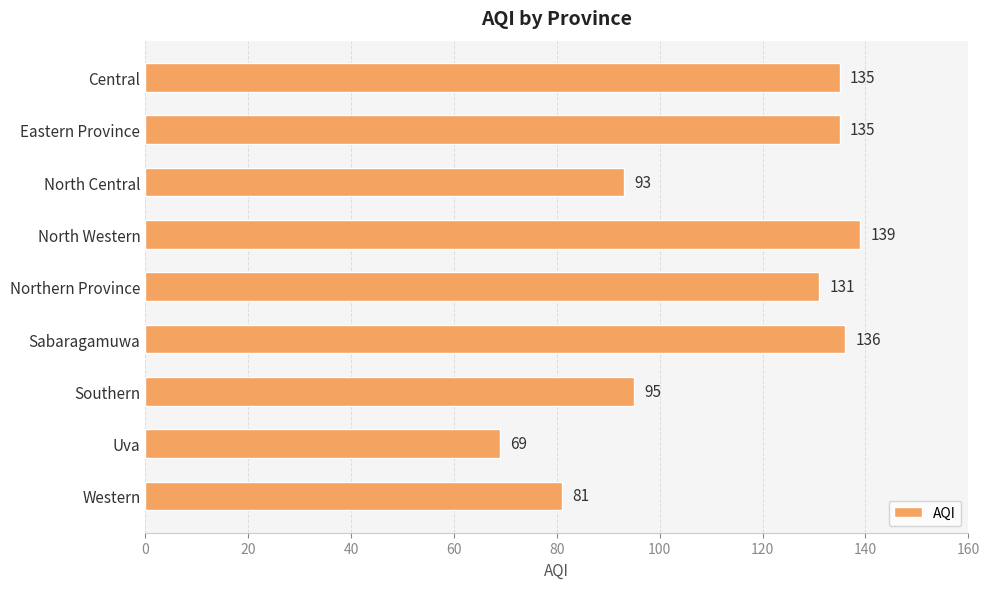

How many values are below 131?

4